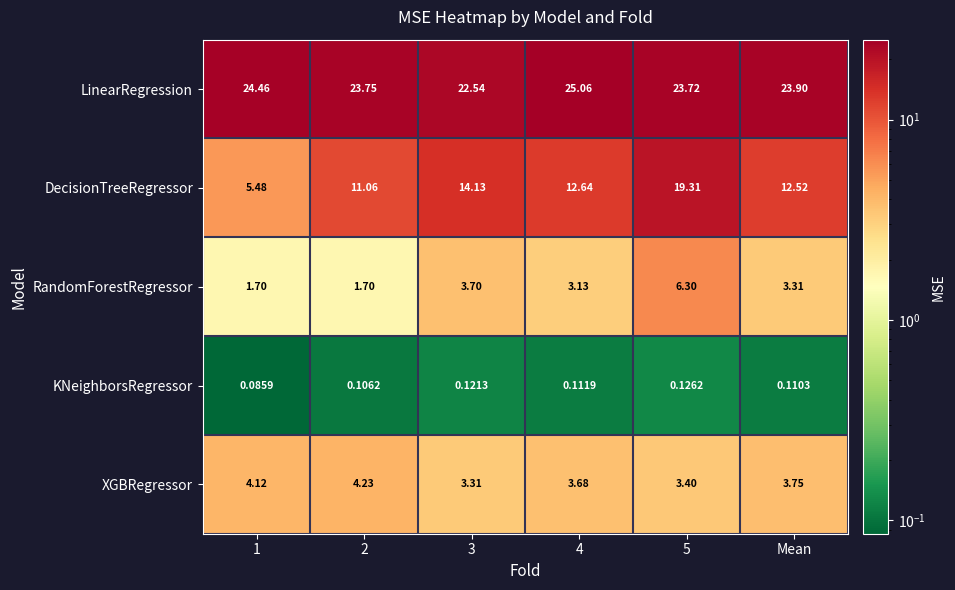

What is the total value across all series at 3?

43.8